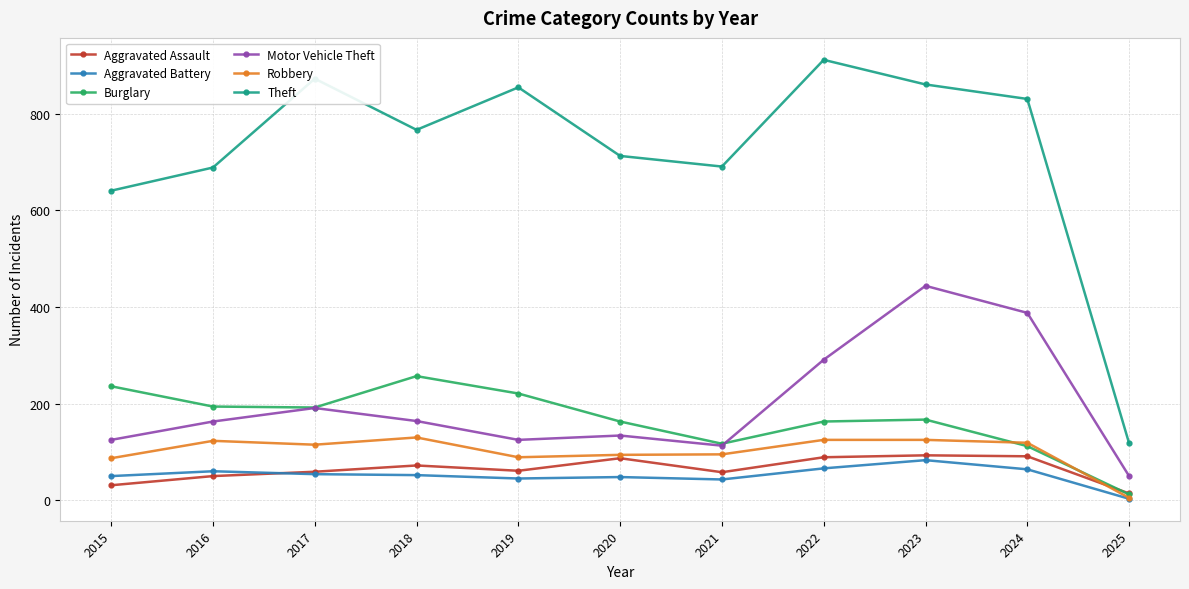

Which series has the largest total across all categories?

Theft